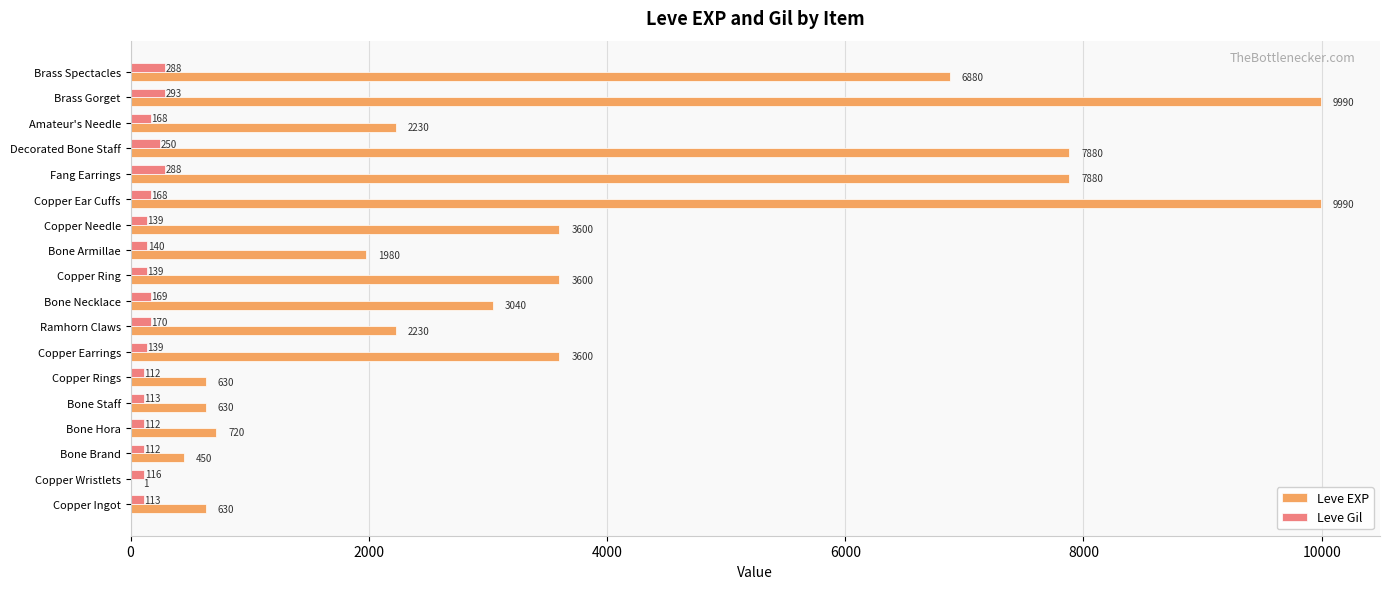

At which category is the sum across all series the highest?

Brass Gorget